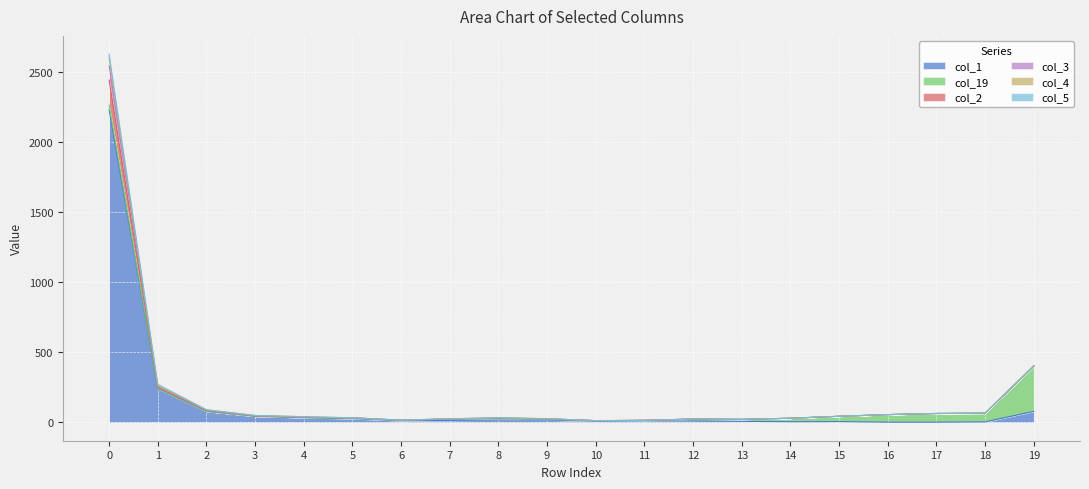

Does the chart display data point markers on the line(s)?

No